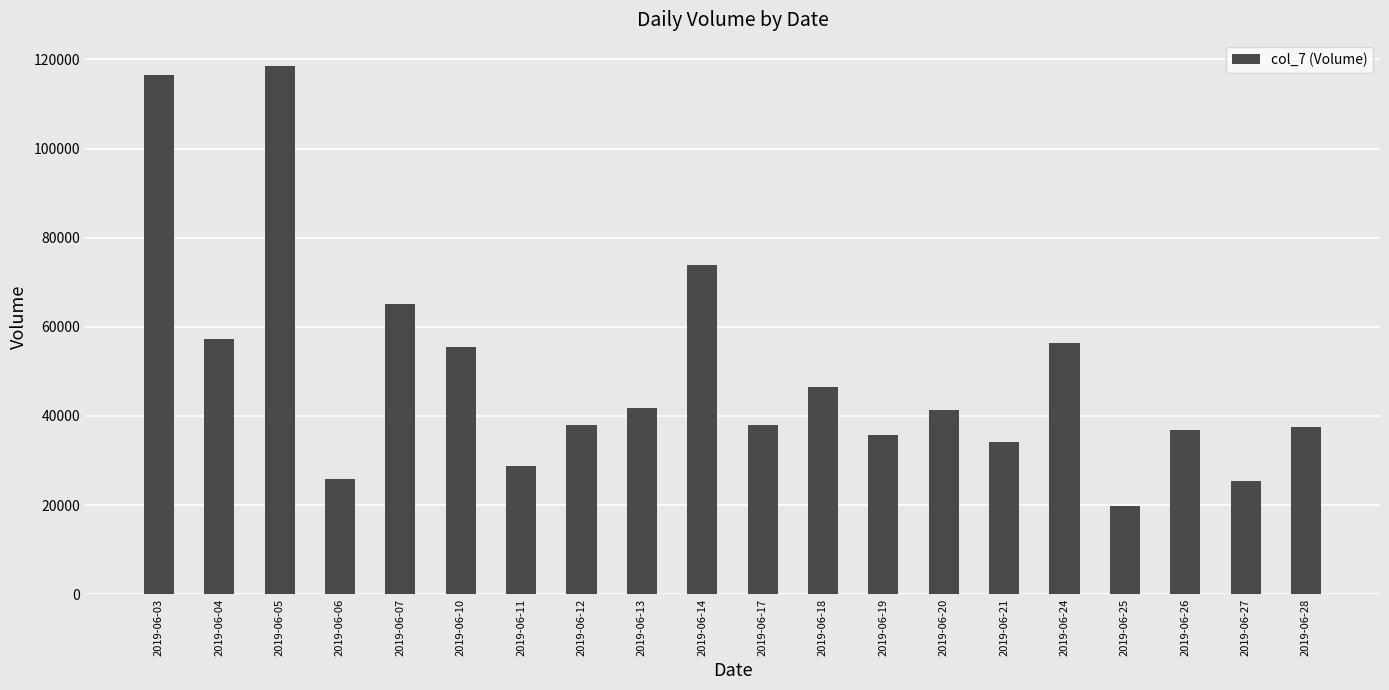

The chart shows a value of 59838 at 2019-06-13. True or false?

False